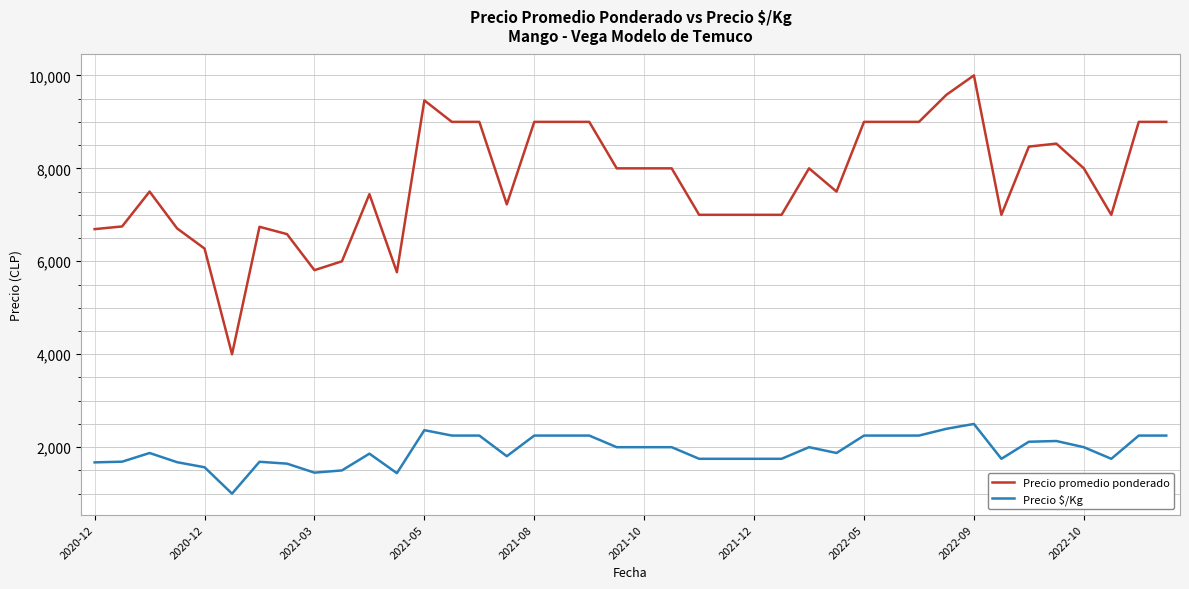

At how many categories does at least one series exceed 3498?

40